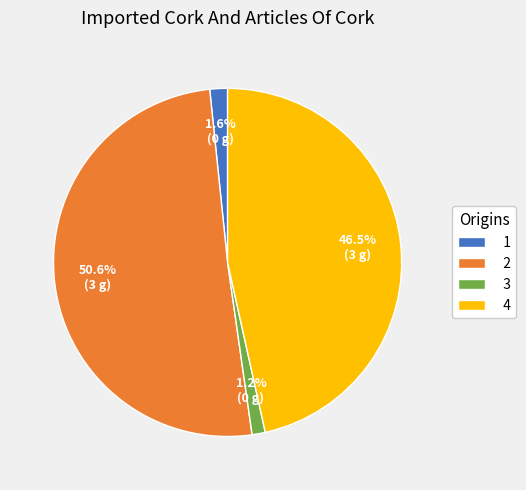

True or false: 1 accounts for 2% of the total.

True